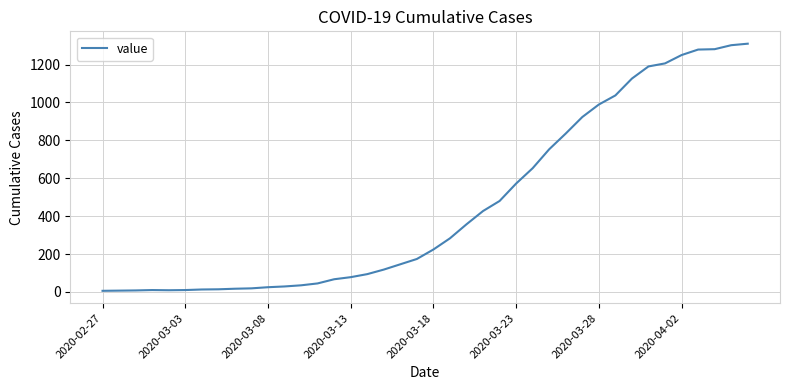

What is the difference between the maximum and minimum values?

1304